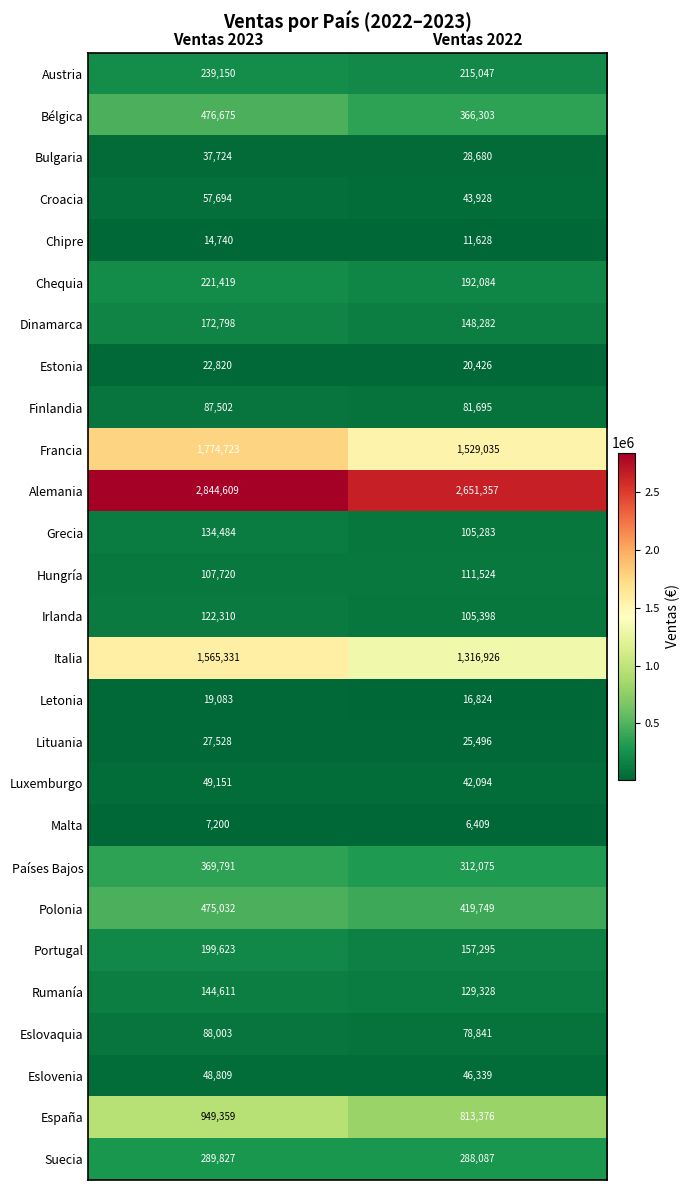

Which category has the lowest value in the España series?

Ventas 2022